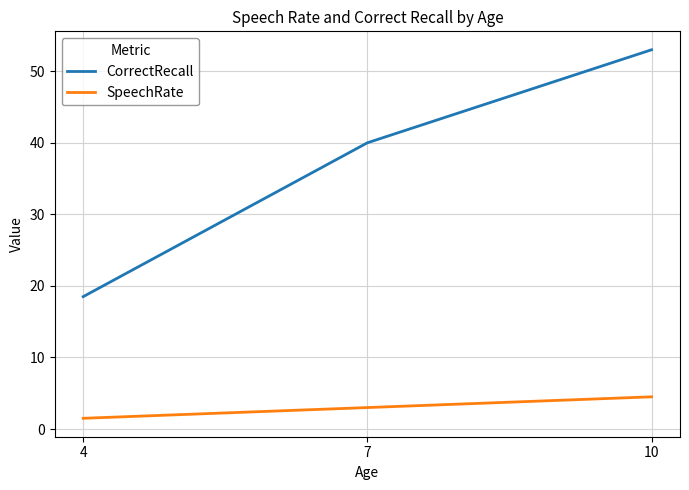

List the series in order of their peak value, lowest first.

SpeechRate, CorrectRecall